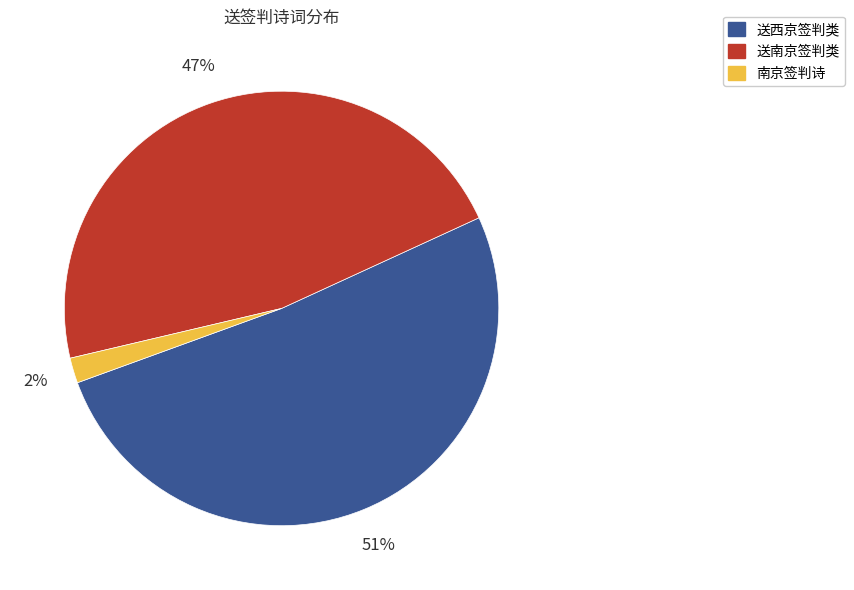

To the nearest percent, what is the difference between the largest and smallest slice percentages?

49%